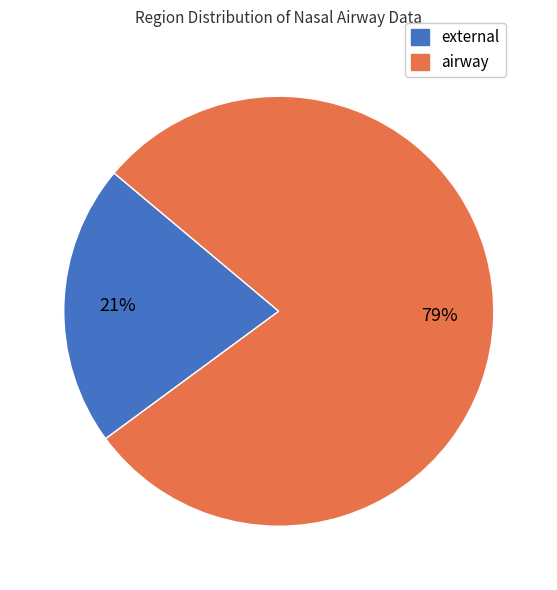

Is airway the majority of the pie?

Yes